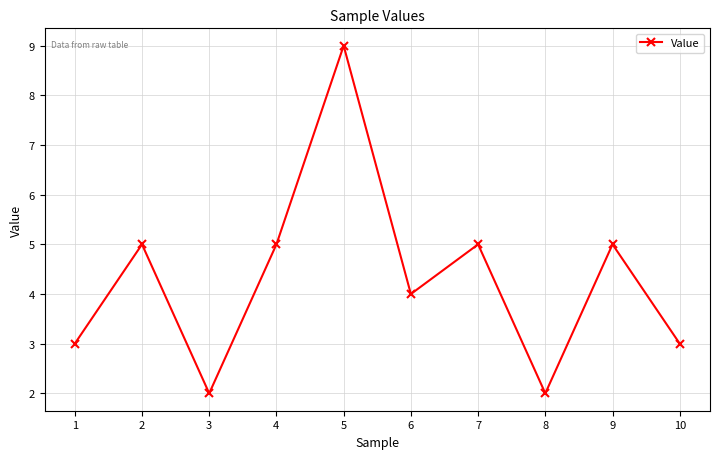

Count the values in the range 3 to 5.

7